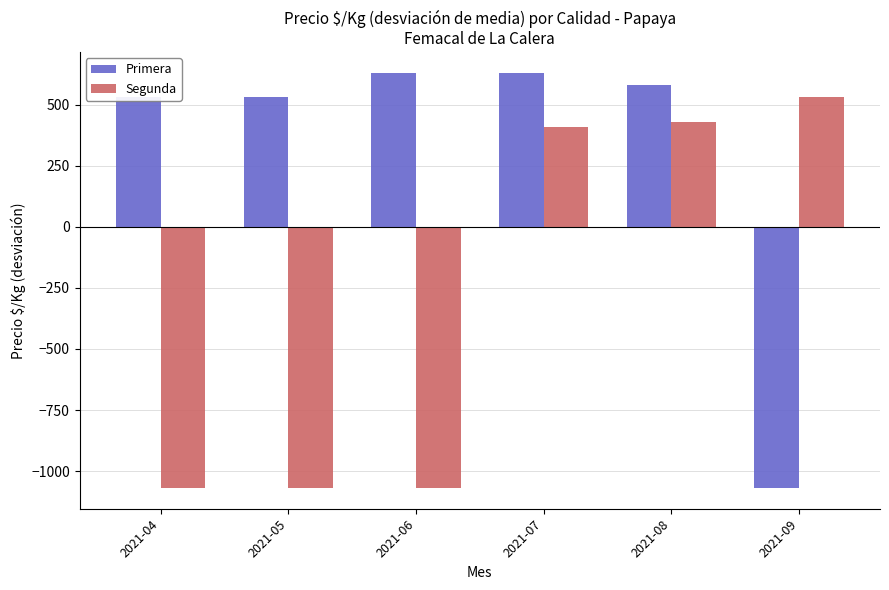

What is the minimum value for Primera?

-1069.2